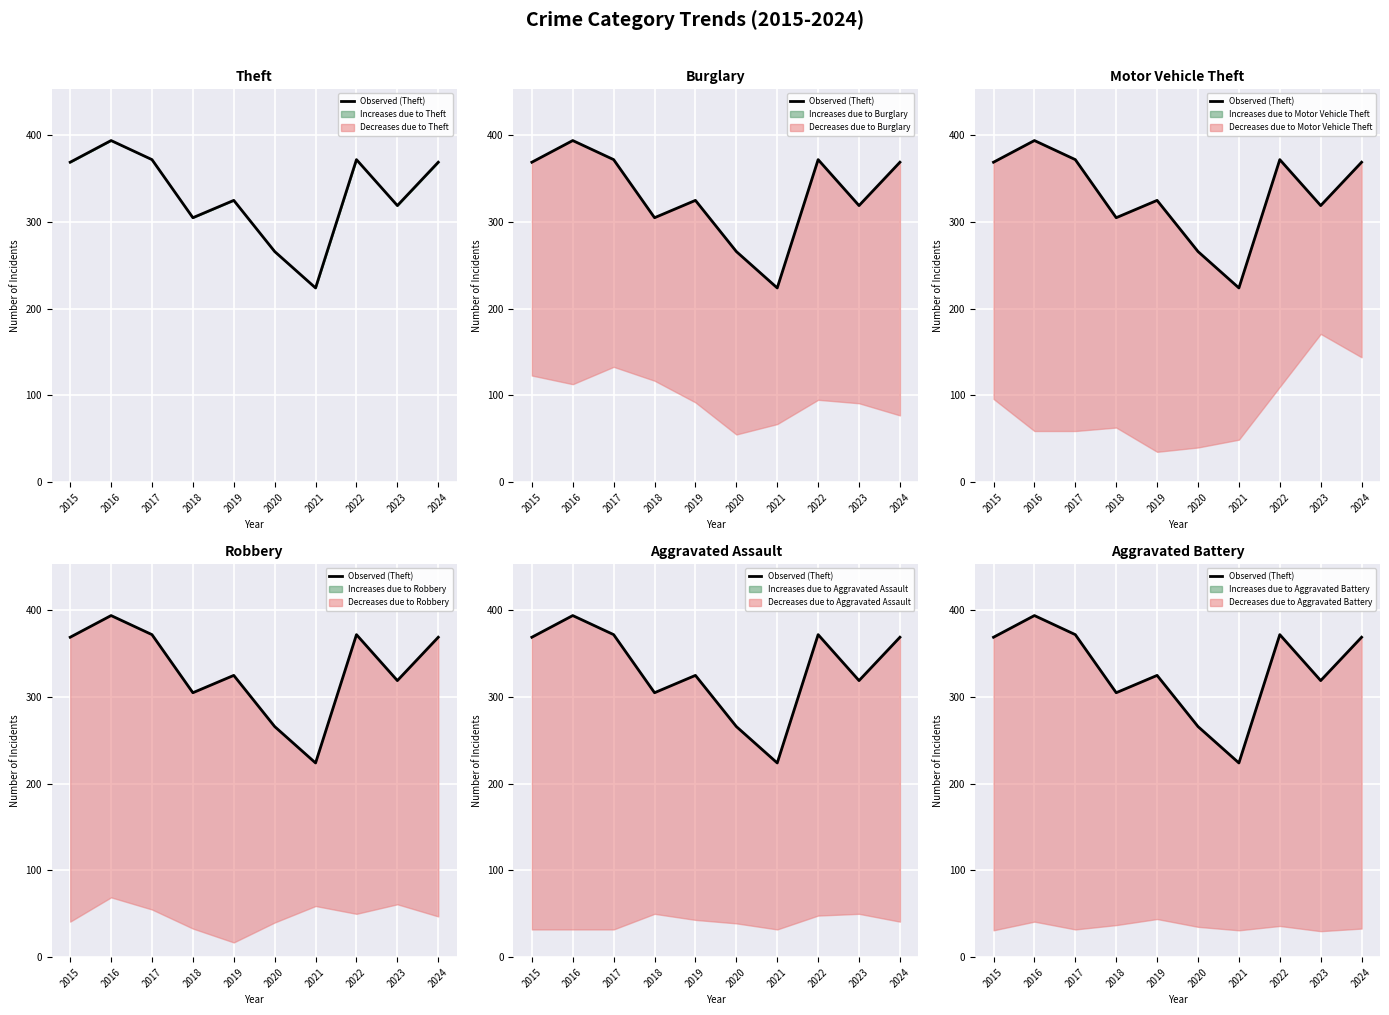

Between 2024 and 2015, which is larger?

2024